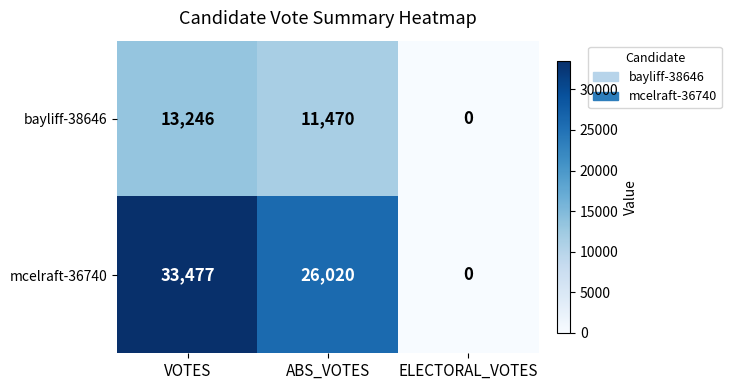

What is the total value across all series at VOTES?

46723